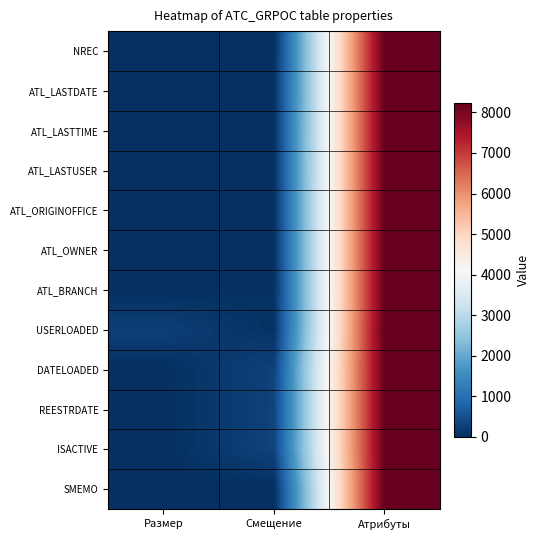

Reading right to left, transcribe all the data shown in this chart.

NREC: Атрибуты=8192	Смещение=0	Размер=8
ATL_LASTDATE: Атрибуты=8192	Смещение=8	Размер=4
ATL_LASTTIME: Атрибуты=8192	Смещение=12	Размер=4
ATL_LASTUSER: Атрибуты=8192	Смещение=16	Размер=8
ATL_ORIGINOFFICE: Атрибуты=8192	Смещение=24	Размер=2
ATL_OWNER: Атрибуты=8192	Смещение=26	Размер=8
ATL_BRANCH: Атрибуты=8192	Смещение=34	Размер=8
USERLOADED: Атрибуты=8224	Смещение=42	Размер=256
DATELOADED: Атрибуты=8192	Смещение=298	Размер=8
REESTRDATE: Атрибуты=8192	Смещение=306	Размер=4
ISACTIVE: Атрибуты=8192	Смещение=310	Размер=1
SMEMO: Атрибуты=8192	Смещение=0	Размер=0